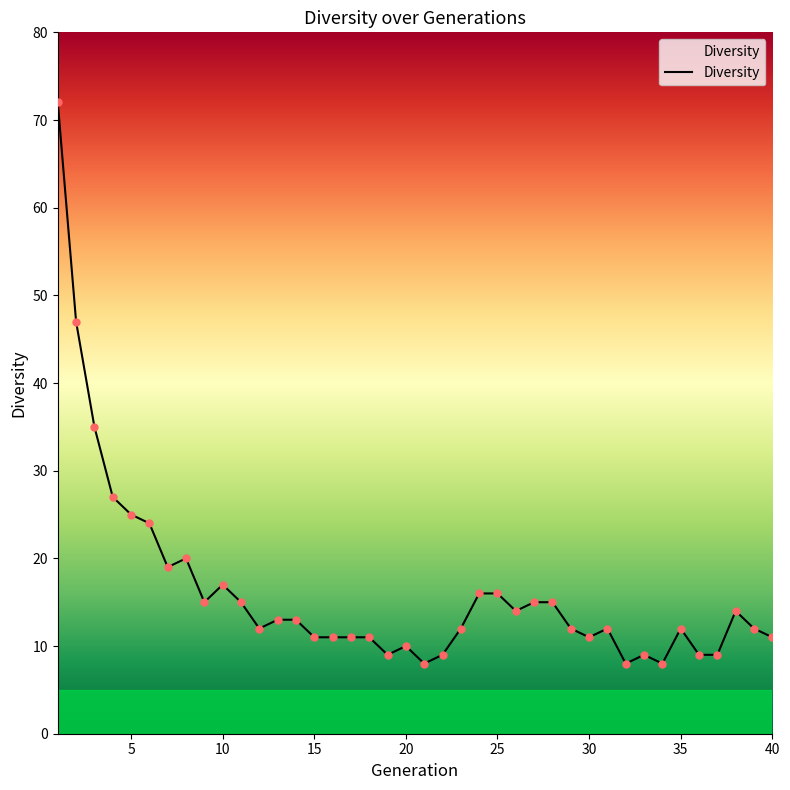

What is the greatest value displayed?

72